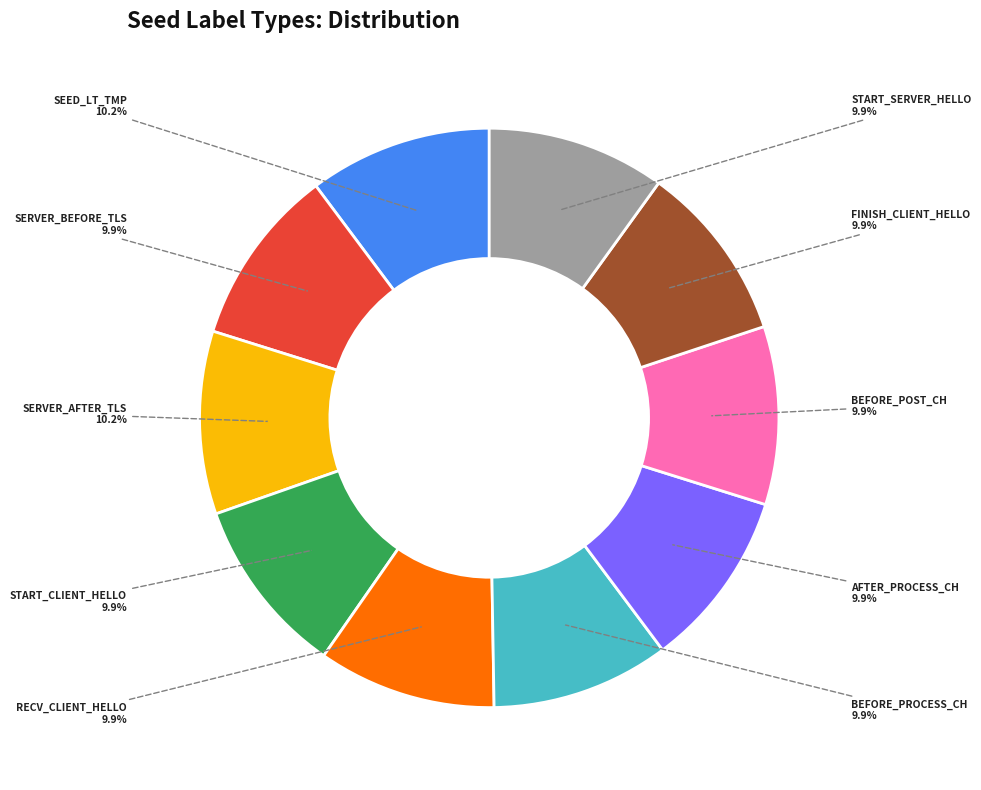

Is there a majority slice in this chart?

No